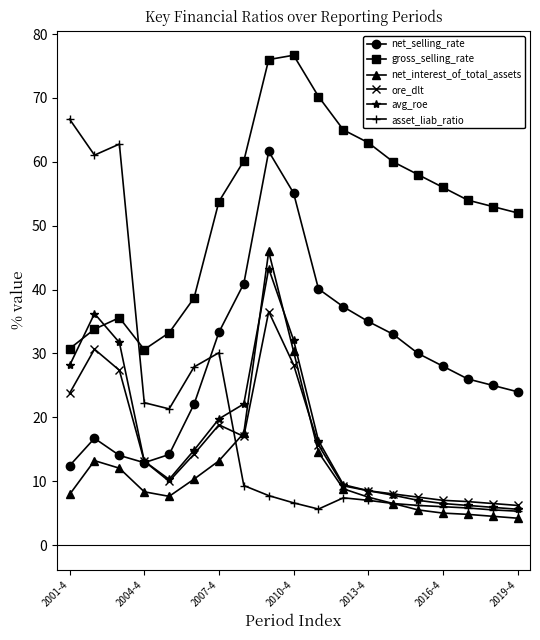

Which series has the largest total across all categories?

gross_selling_rate